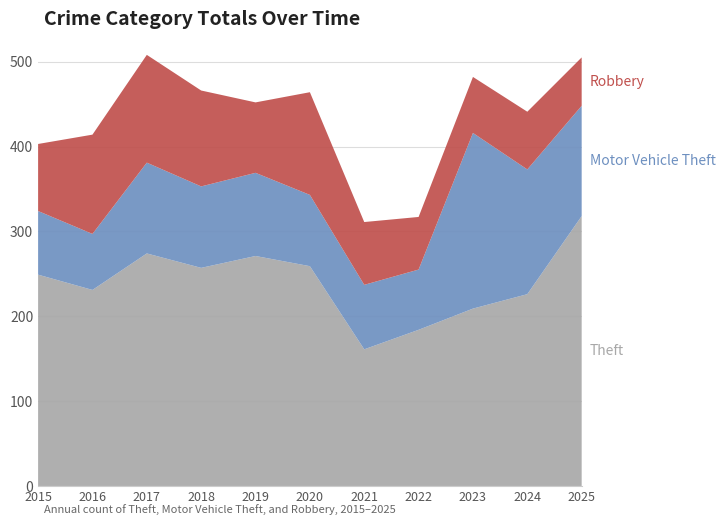

Reading left to right, transcribe all the data shown in this chart.

Theft: 249	231	274	257	271	259	161	184	209	226	318
Motor Vehicle Theft: 75	66	107	96	98	84	76	71	207	147	130
Robbery: 79	117	127	113	83	121	74	62	66	68	57